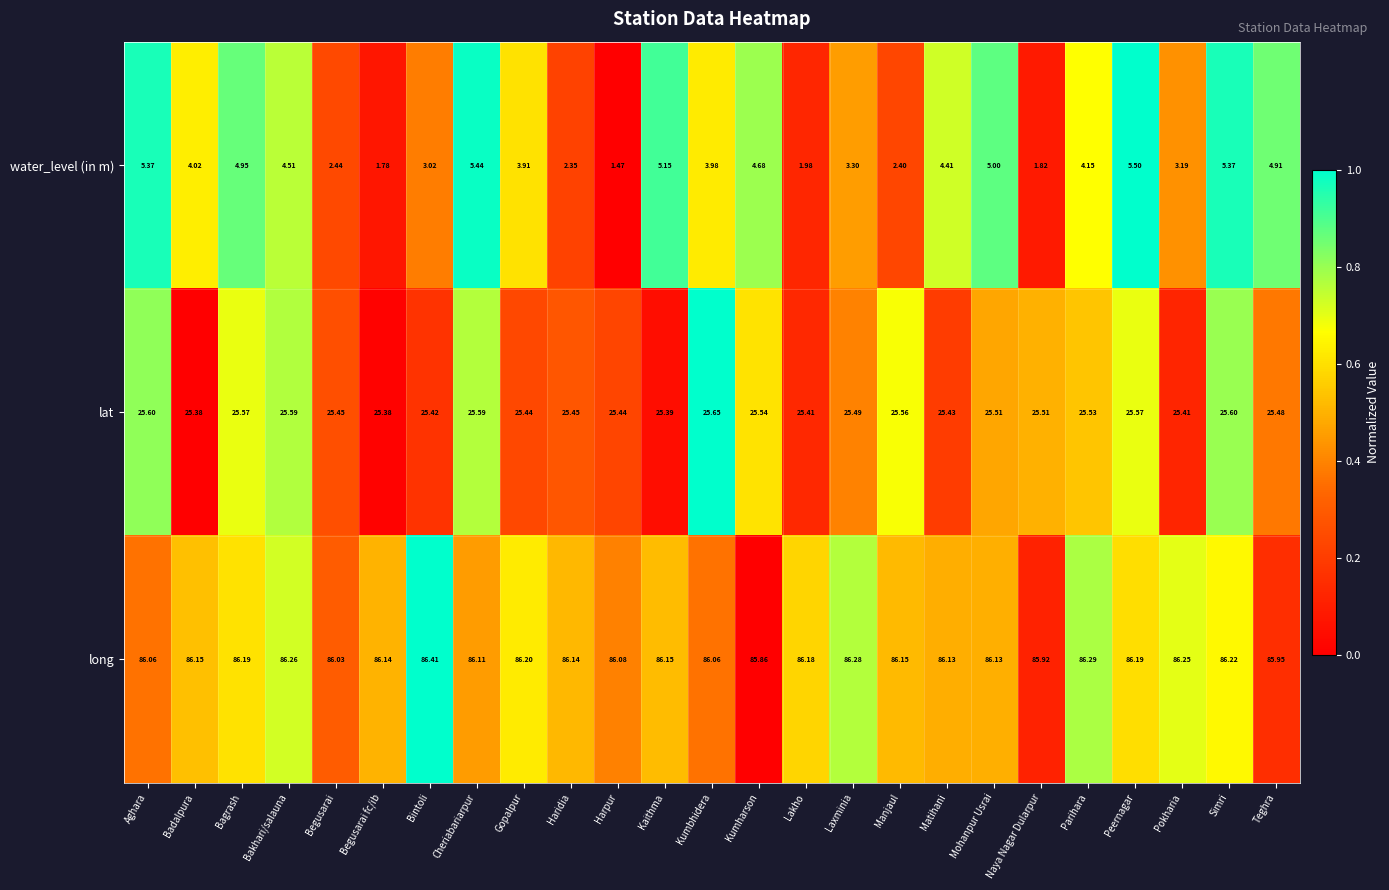

At which label does water_level (in m) first exceed 4?

Aghara